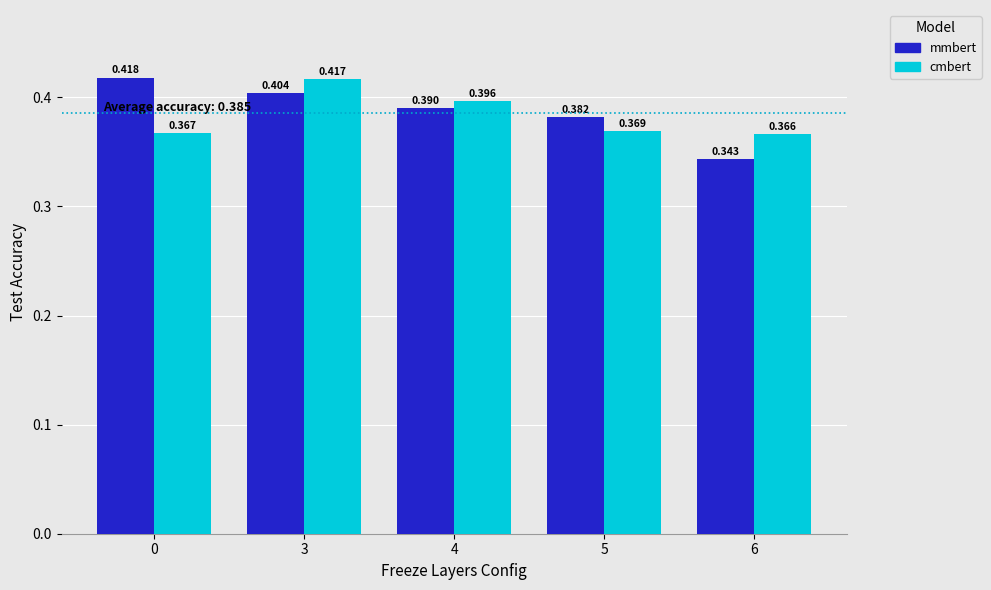

Count the cmbert values in the range 0 to 1.

5